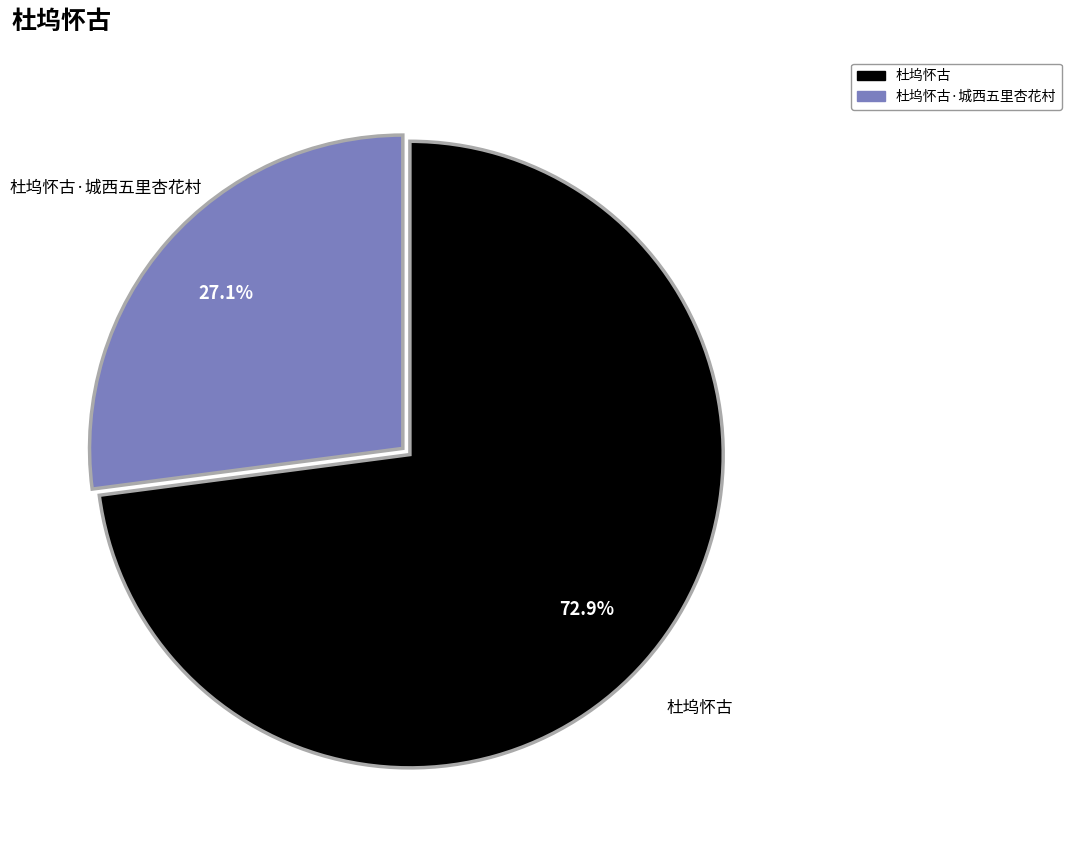

Which slice is the largest?

杜坞怀古